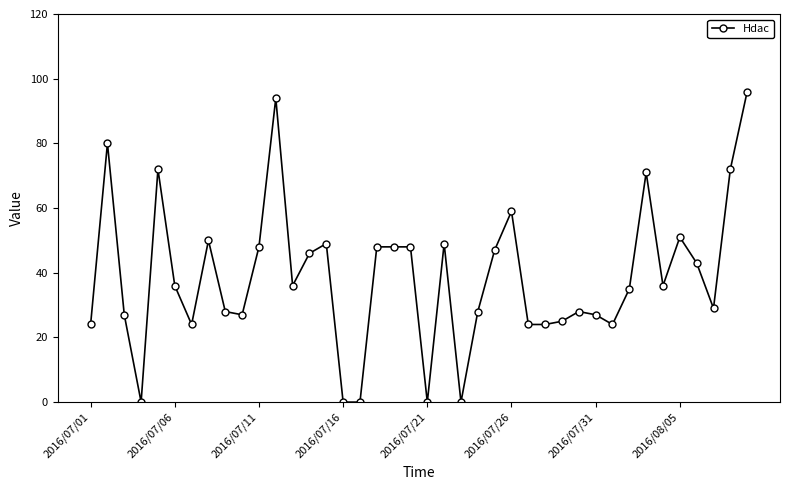

What is the maximum value shown in the chart?

96